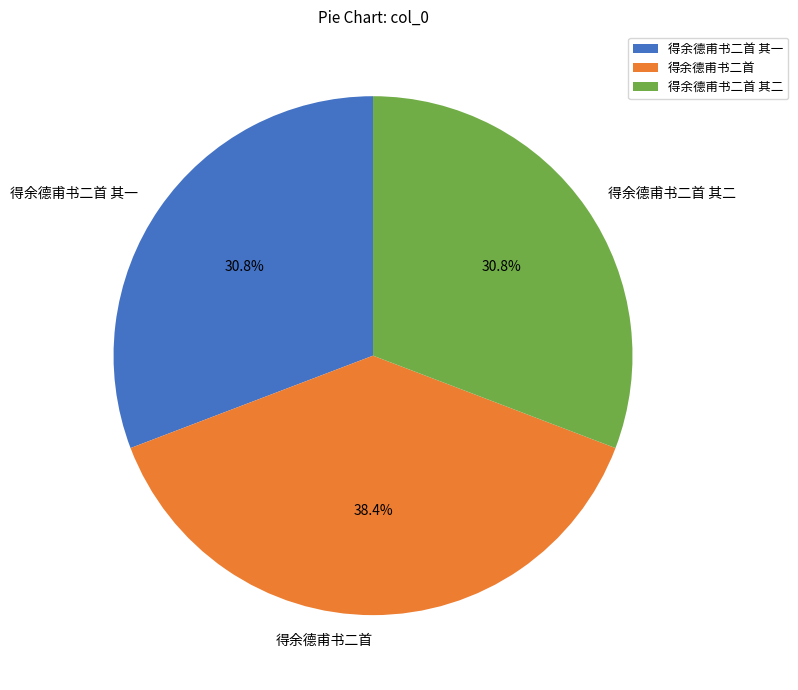

To the nearest percent, what is the average slice percentage?

33%